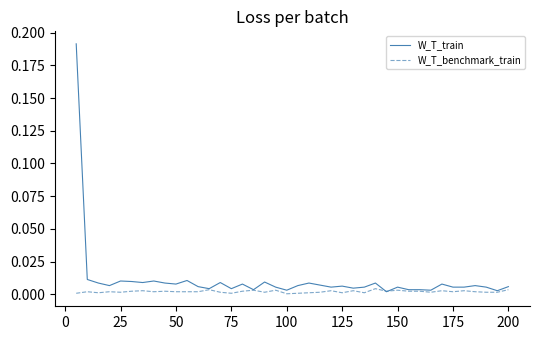

Rank the series by their average value, from highest to lowest.

W_T_train, W_T_benchmark_train